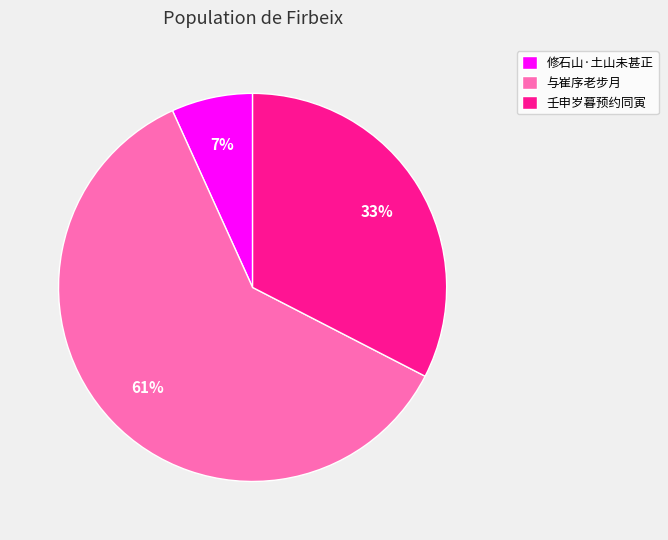

Is the sum of 壬申岁暮预约同寅 and 修石山·土山未甚正 greater than half?

No